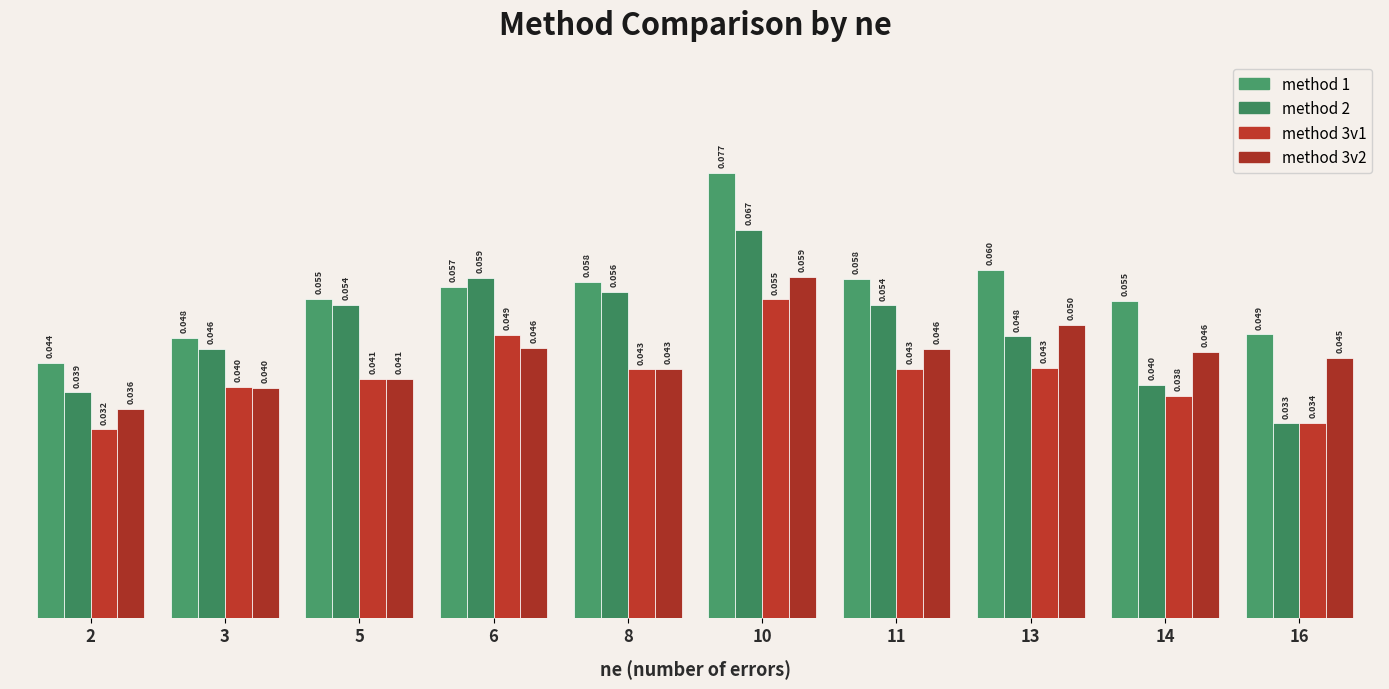

What is the value of the method 1 bar at the 4th from the left?

0.1